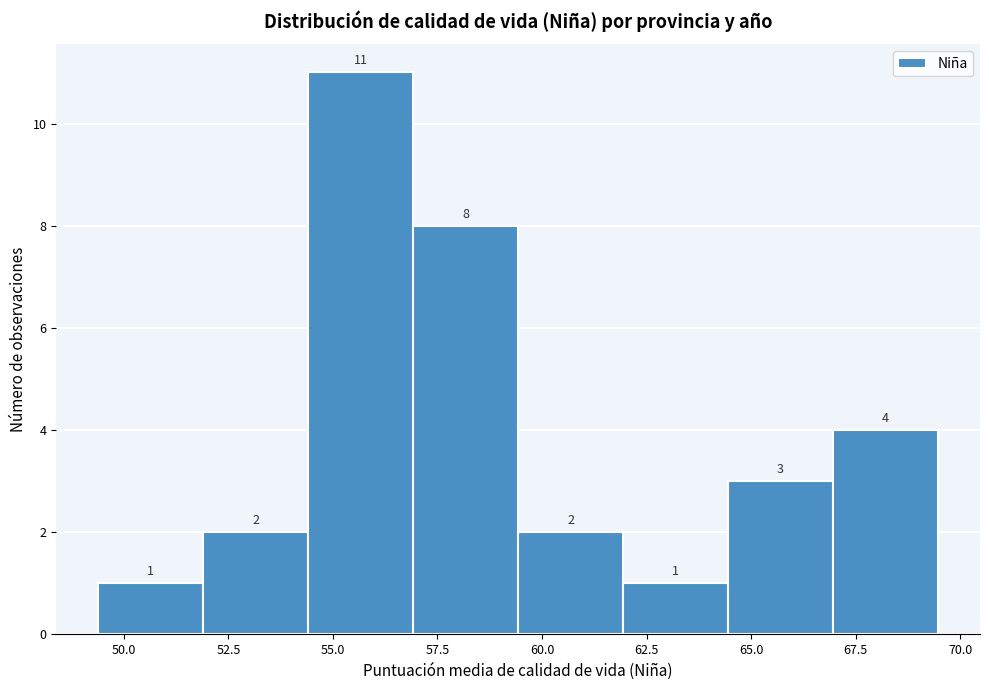

Reading left to right, transcribe this chart: for each bar, give the range it covers on the x-axis and its height. The bar edges are not printed on the chart, so give them approximately, as read against the axis.

49.5 to 52.0: 1
52.0 to 54.5: 2
54.5 to 57.0: 11
57.0 to 59.5: 8
59.5 to 62.0: 2
62.0 to 64.5: 1
64.5 to 67.0: 3
67.0 to 69.5: 4